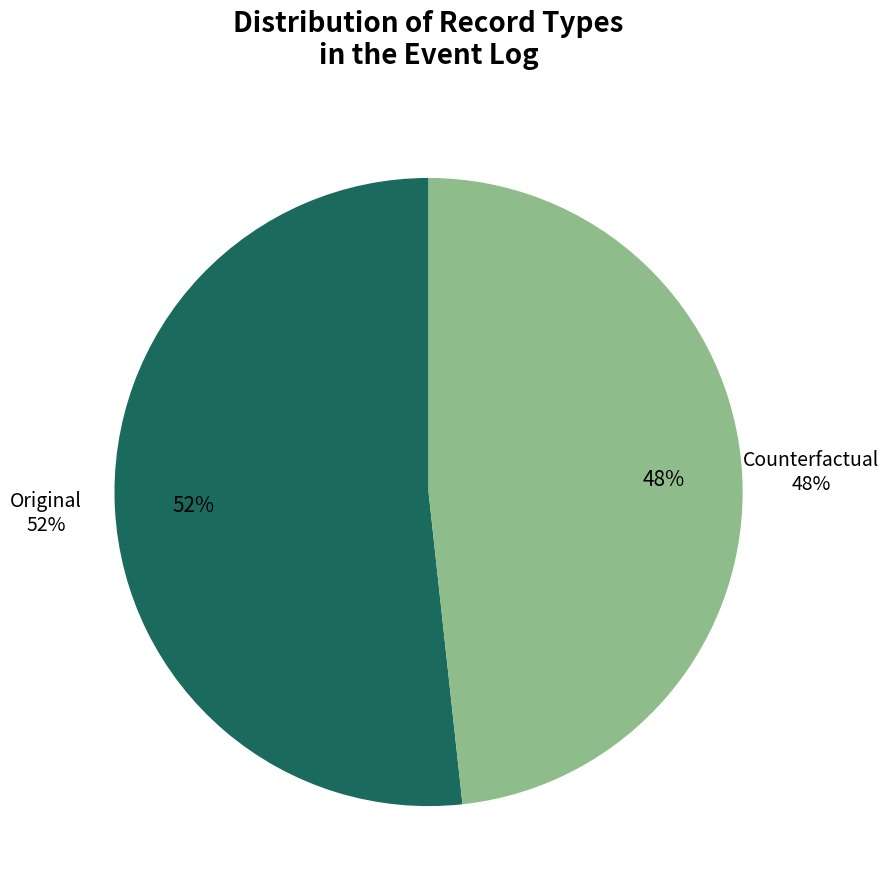

Rank the categories by value from highest to lowest.

Original, Counterfactual